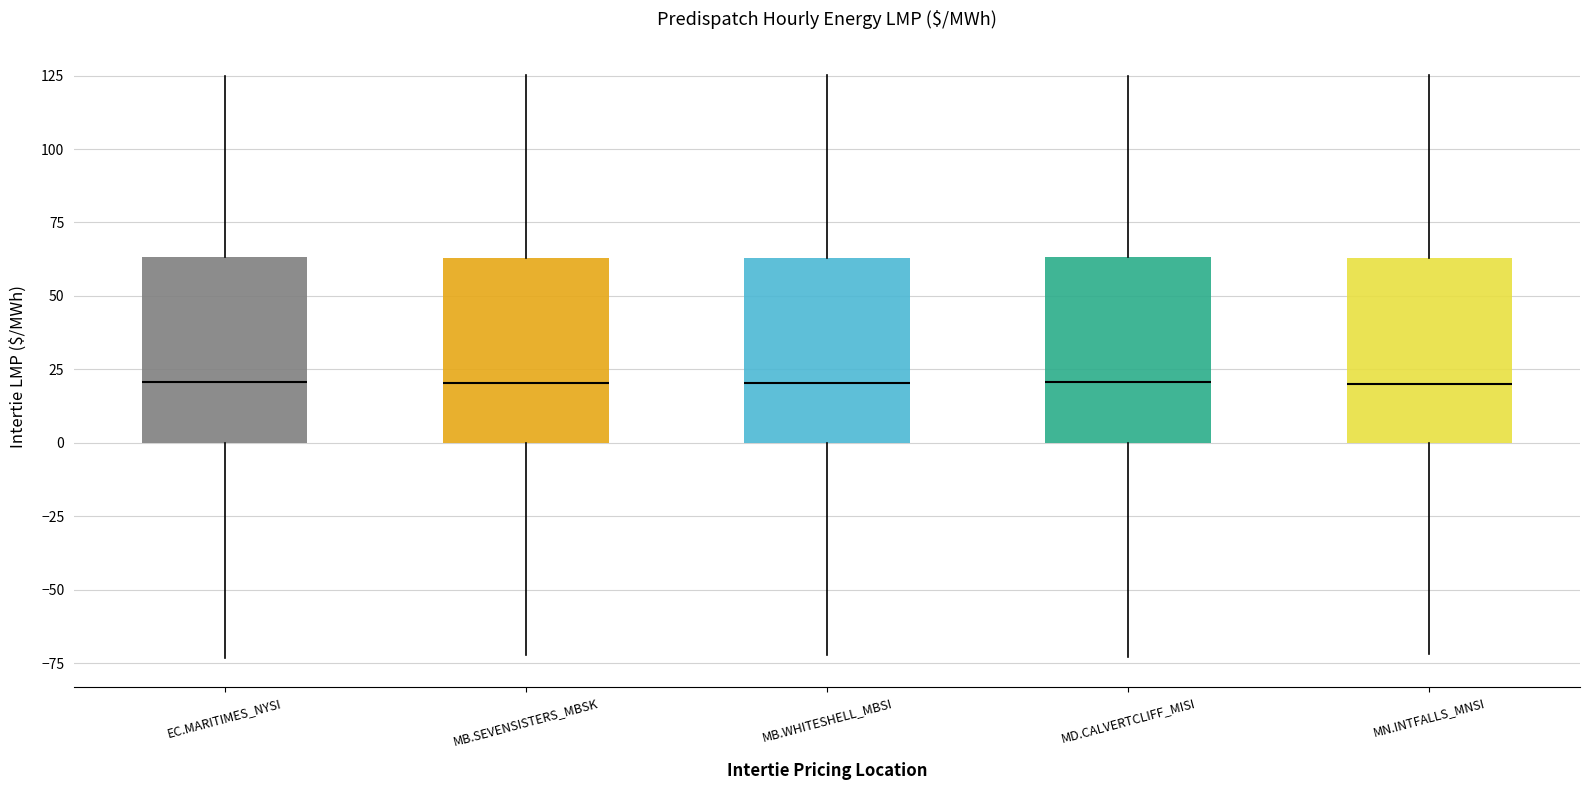

Reading left to right, read every box against the y-axis: the position of its median line, the range the box covers, and the ends of its whiskers. The values are not printed on the chart, so give them approximately, as read against the axis.

EC.MARITIMES_NYSI: median 20, box 0 to 65, whiskers -75 to 125
MB.SEVENSISTERS_MBSK: median 20, box 0 to 65, whiskers -70 to 125
MB.WHITESHELL_MBSI: median 20, box 0 to 65, whiskers -70 to 125
MD.CALVERTCLIFF_MISI: median 20, box 0 to 65, whiskers -75 to 125
MN.INTFALLS_MNSI: median 20, box 0 to 65, whiskers -70 to 125